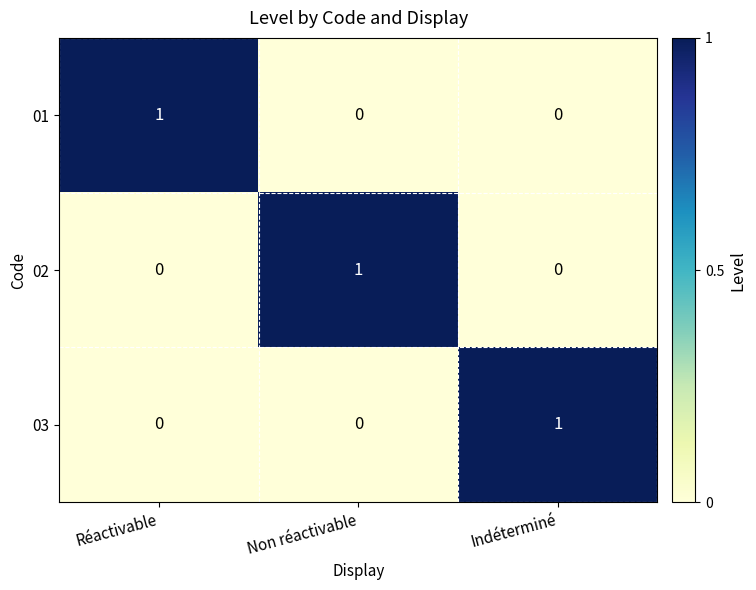

At which label does 03 reach its peak?

Indéterminé